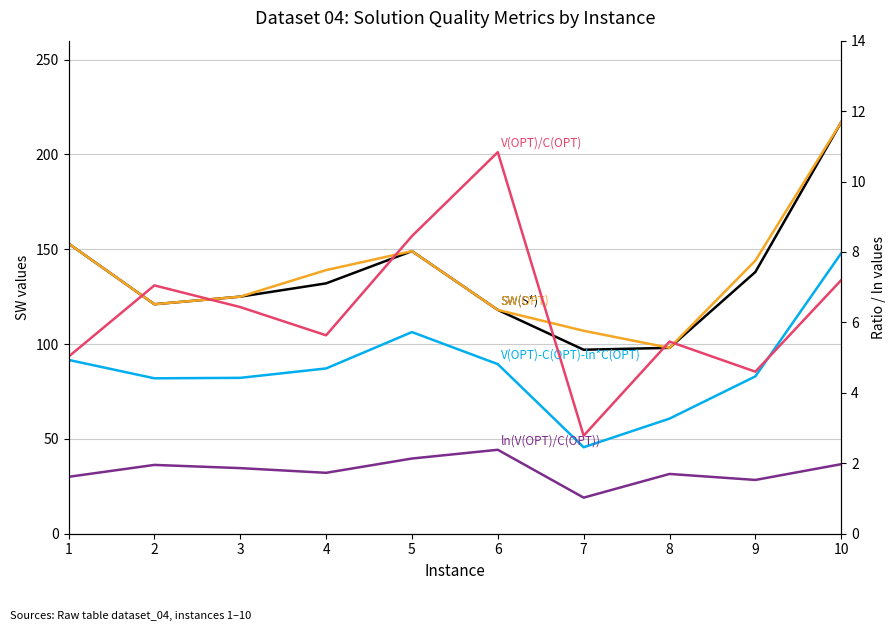

What is the value of the V(OPT)-C(OPT)-ln*C(OPT) point at the 5th from the left?

106.3